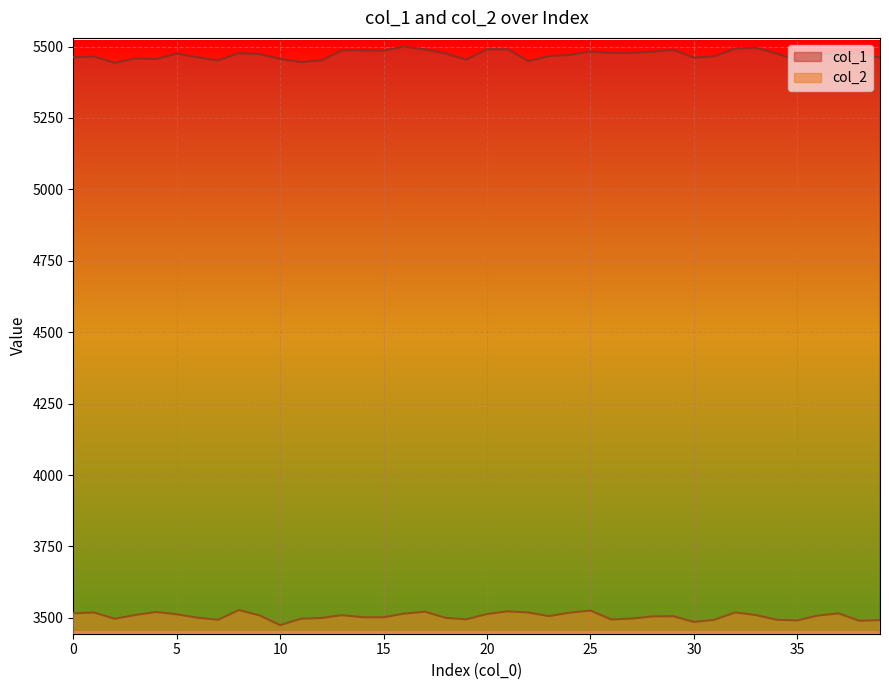

How many interior local peaks does the col_1 series have?

11